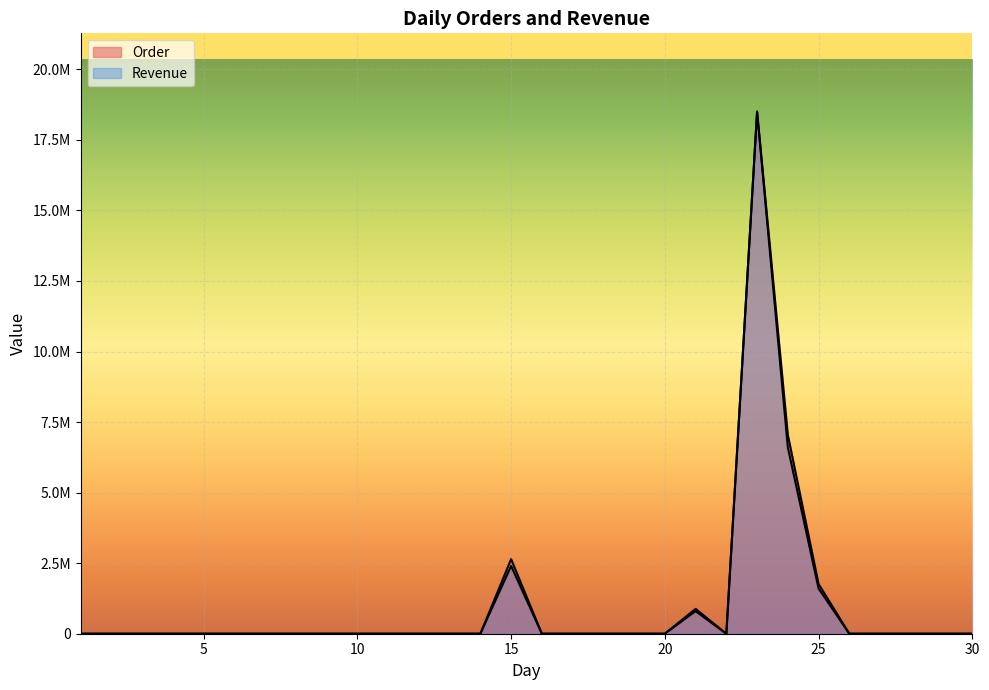

Which has a higher value, 15 or 29?

15